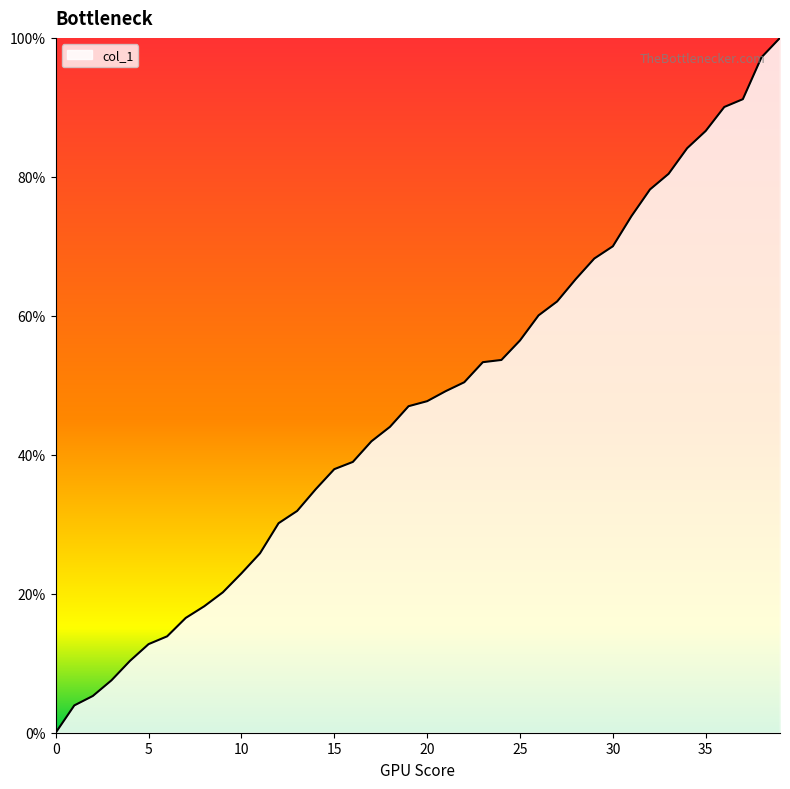

What is the difference between the maximum and minimum values?

100.0